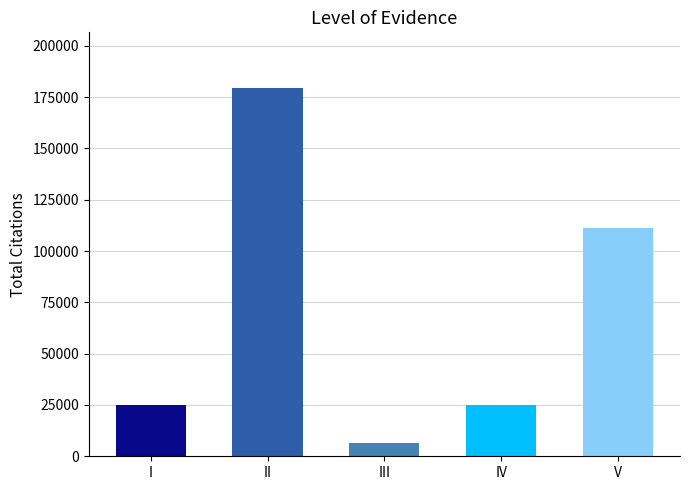

What is the average value?

69400